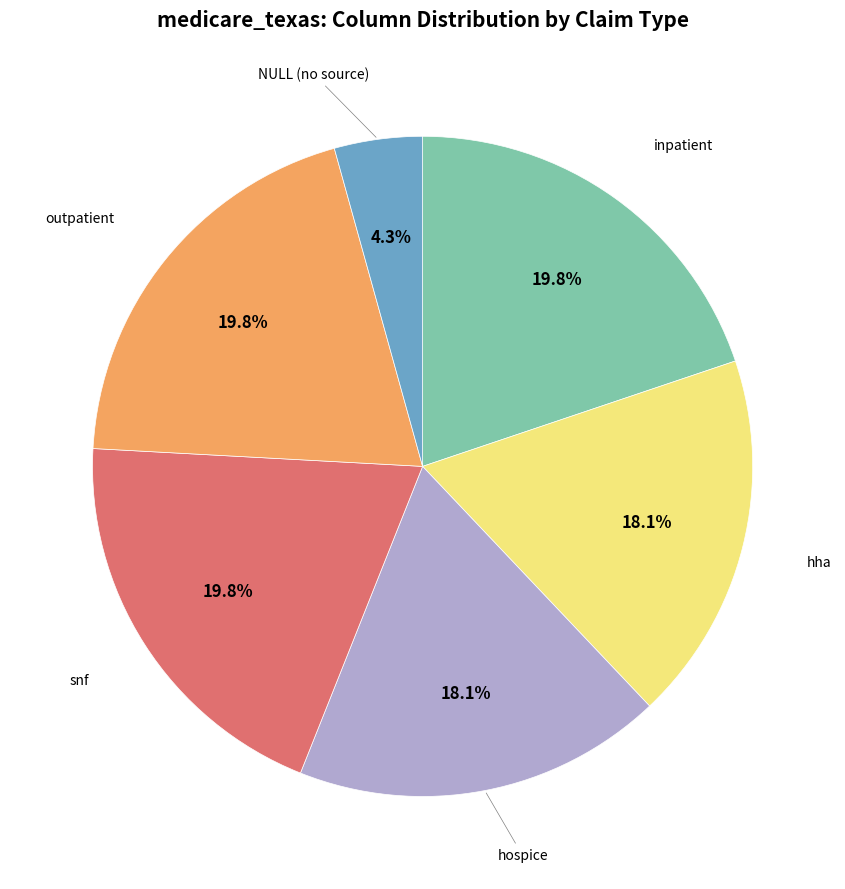

How many segments does this pie chart have?

6